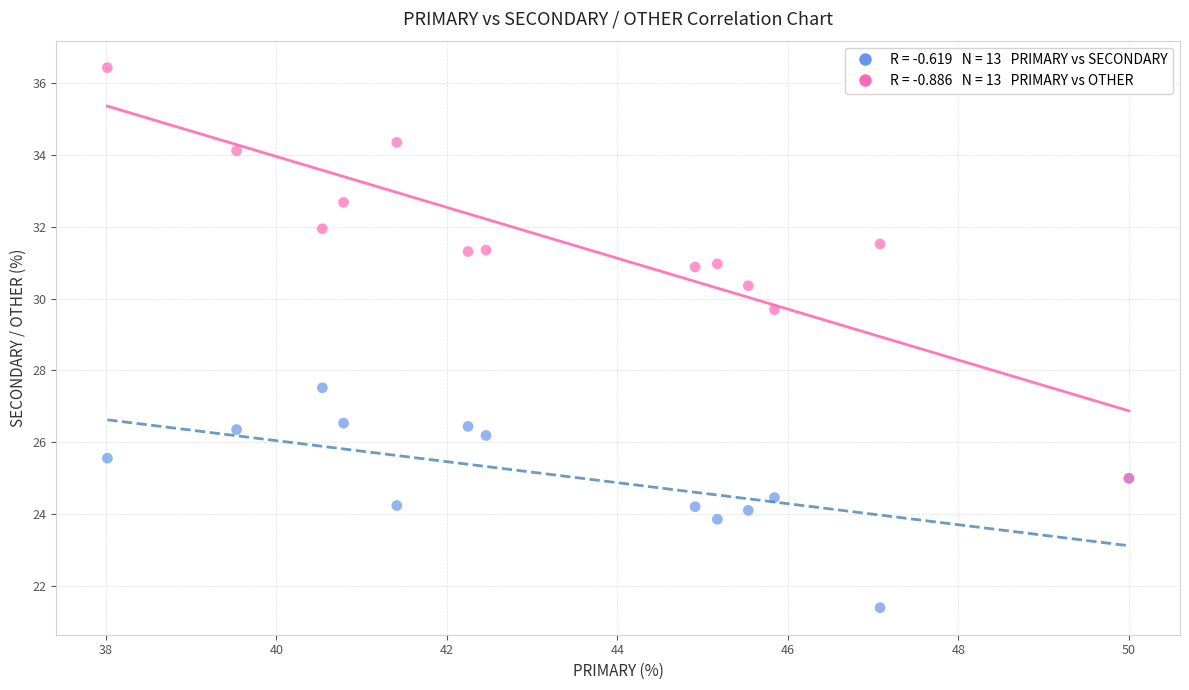

Across all series, what Y value is closest to 28?

27.5